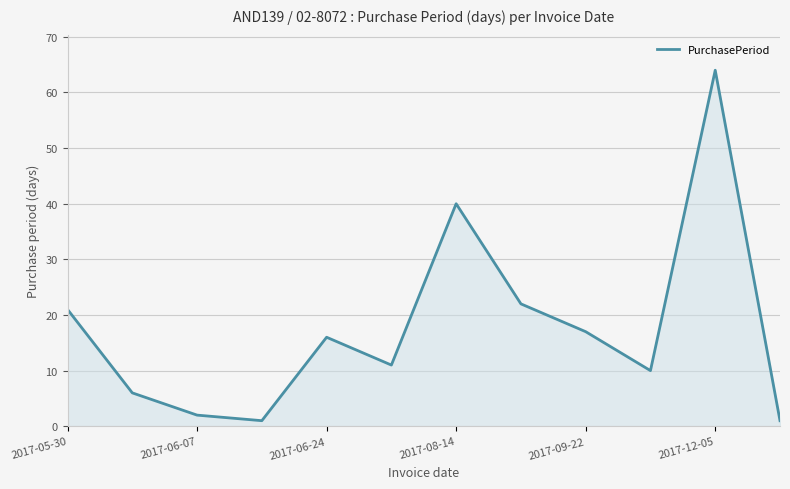

What is the minimum value shown in the chart?

1